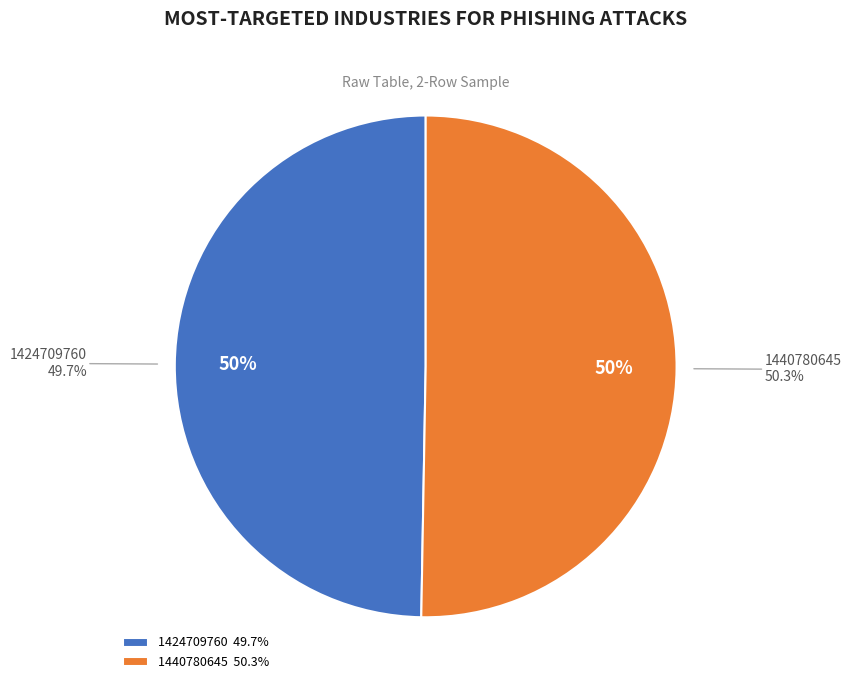

Does 1424709760 represent more than half of the total?

No